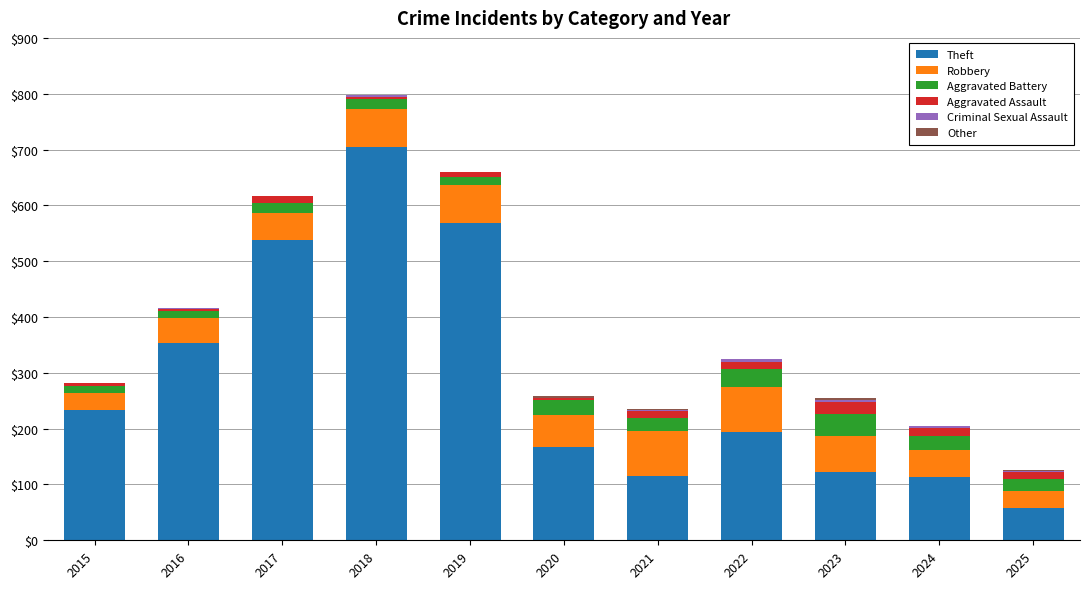

At which category is the sum across all series the highest?

2018